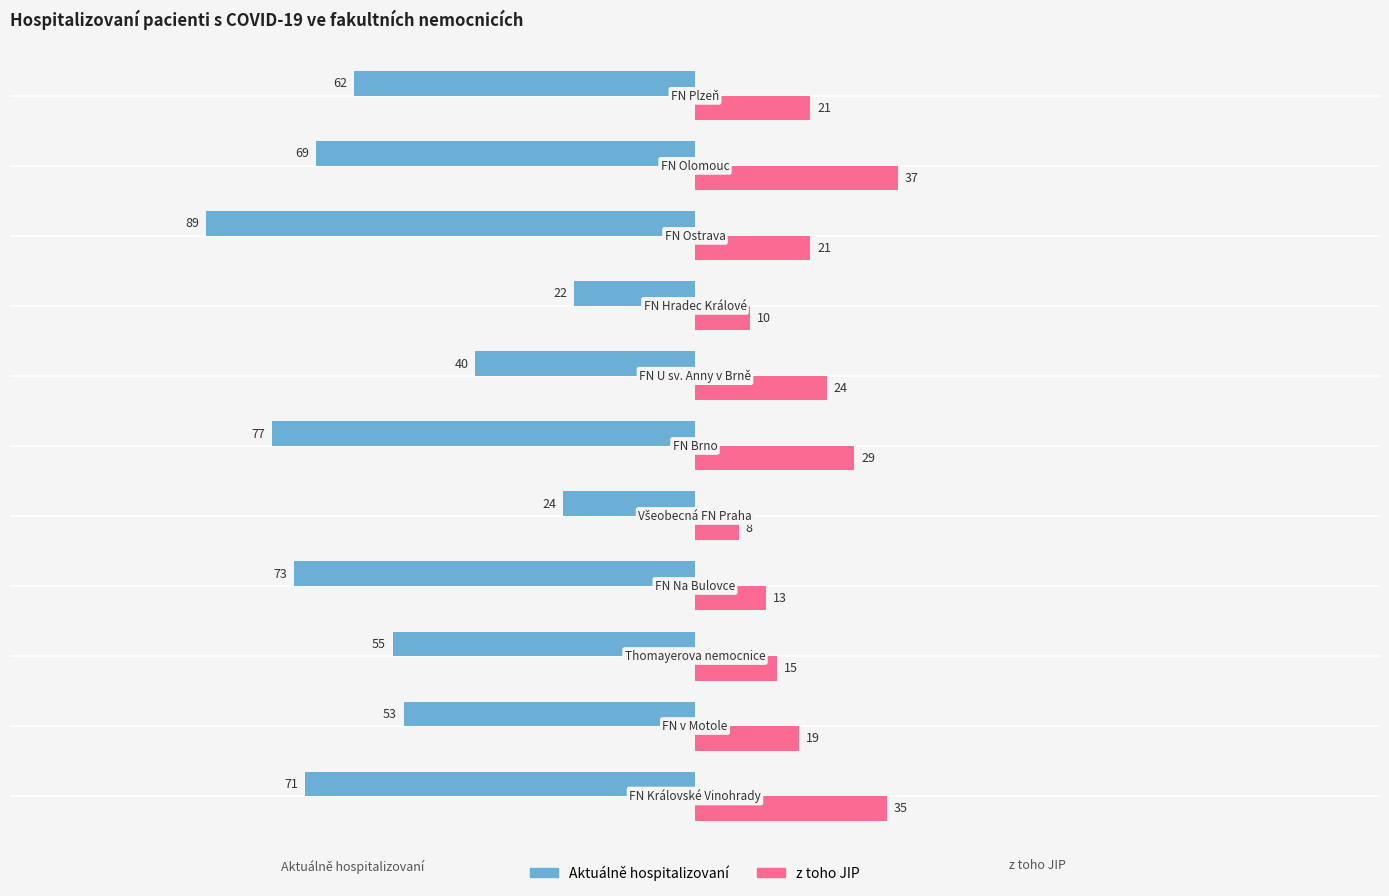

Count the number of data series in this chart.

2